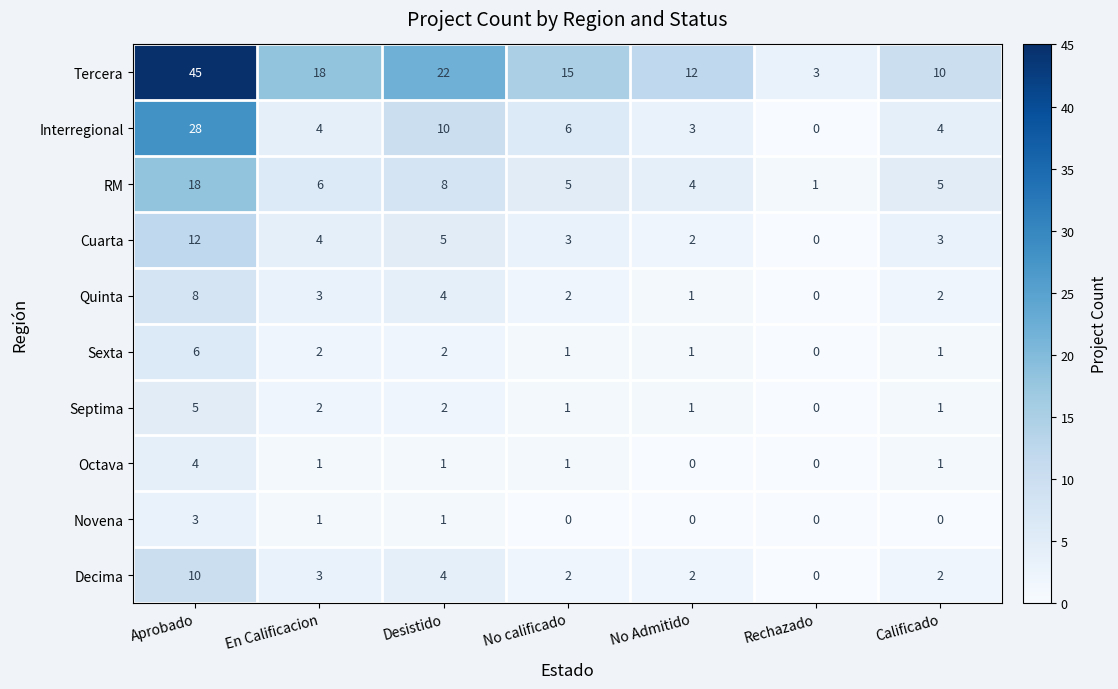

At which label is Interregional closest to 14?

Desistido